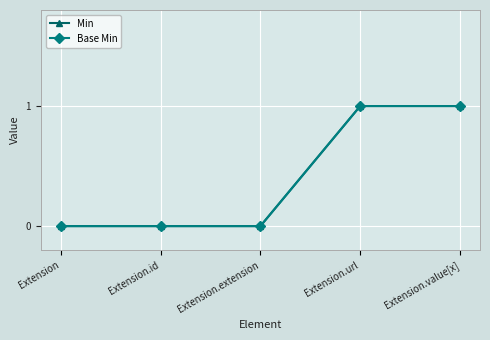

Reading left to right, transcribe all the data shown in this chart.

Min: Extension=0	Extension.id=0	Extension.extension=0	Extension.url=1	Extension.value[x]=1
Base Min: Extension=0	Extension.id=0	Extension.extension=0	Extension.url=1	Extension.value[x]=1